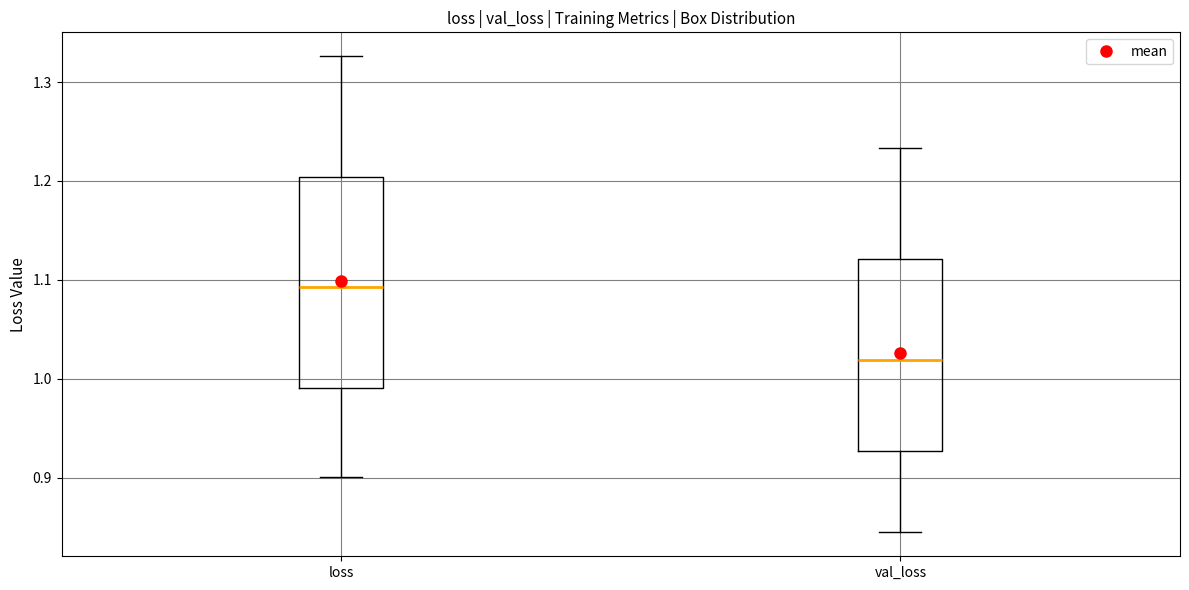

Which box's median line is the lowest?

val_loss